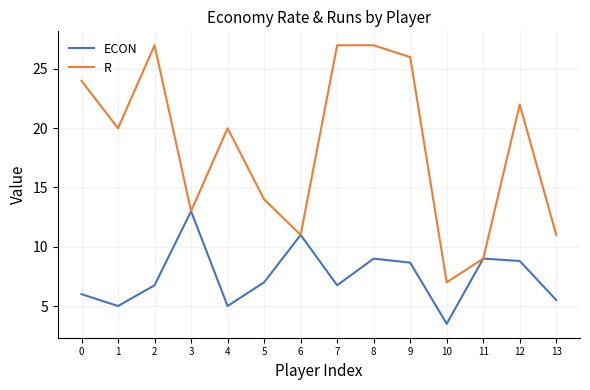

What is the highest value of the ECON series?

13.0